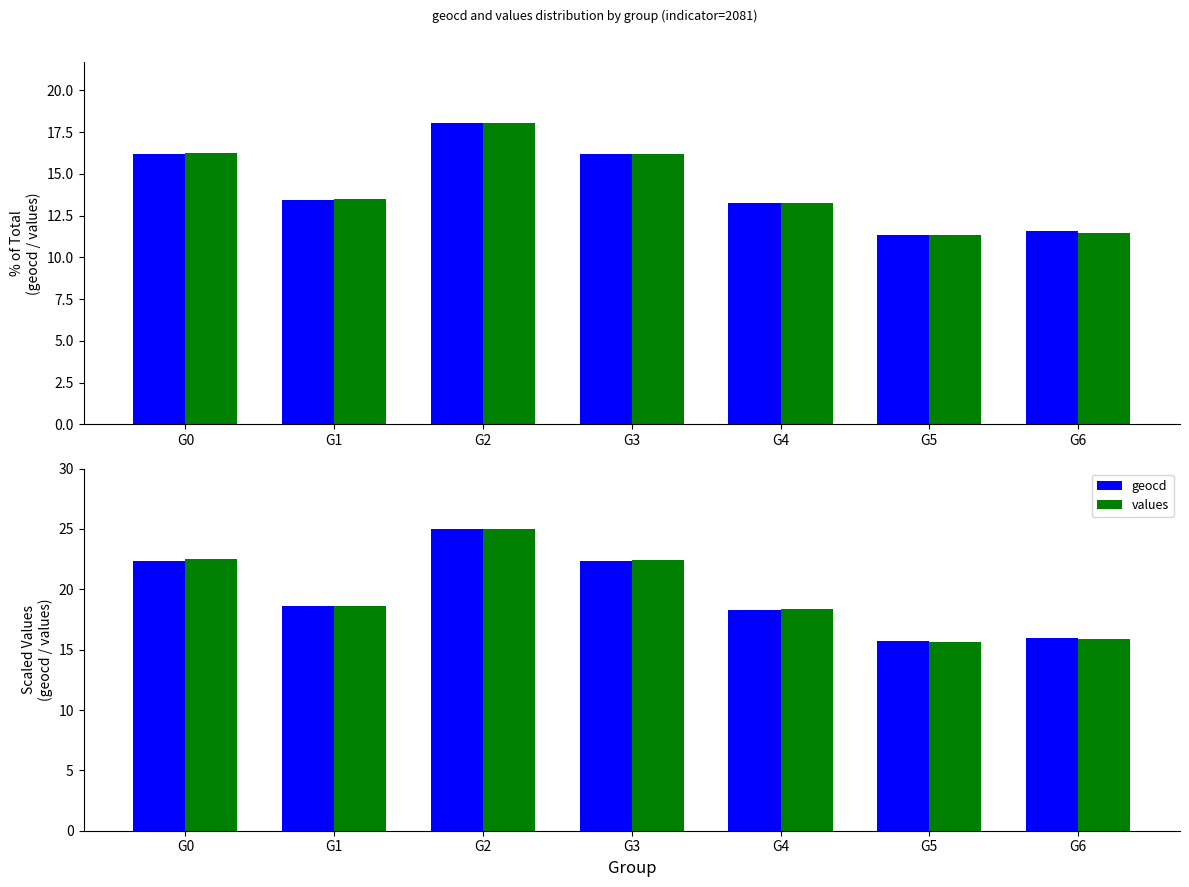

Which category has the lowest value in the geocd series?

G5